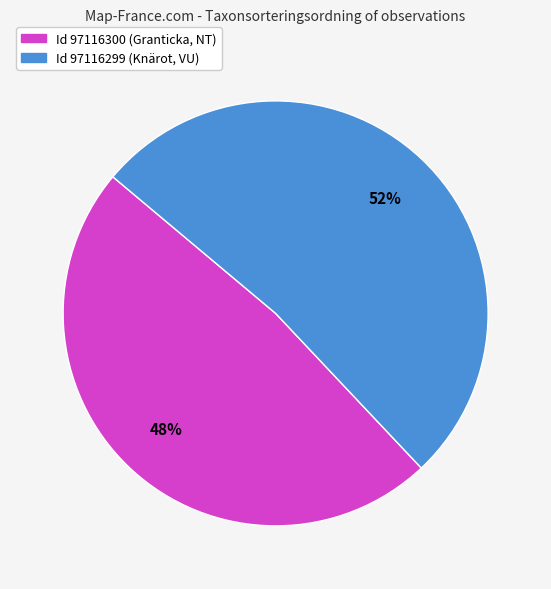

To the nearest percent, what is the average slice percentage?

50%